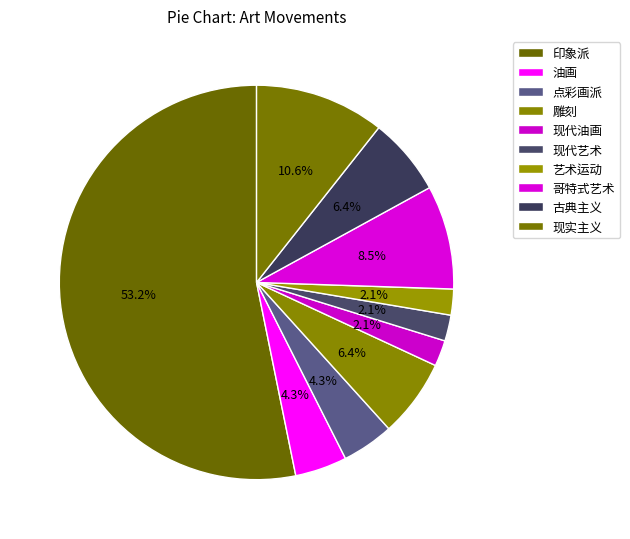

To the nearest percent, what is the difference between the largest and smallest slice percentages?

51%